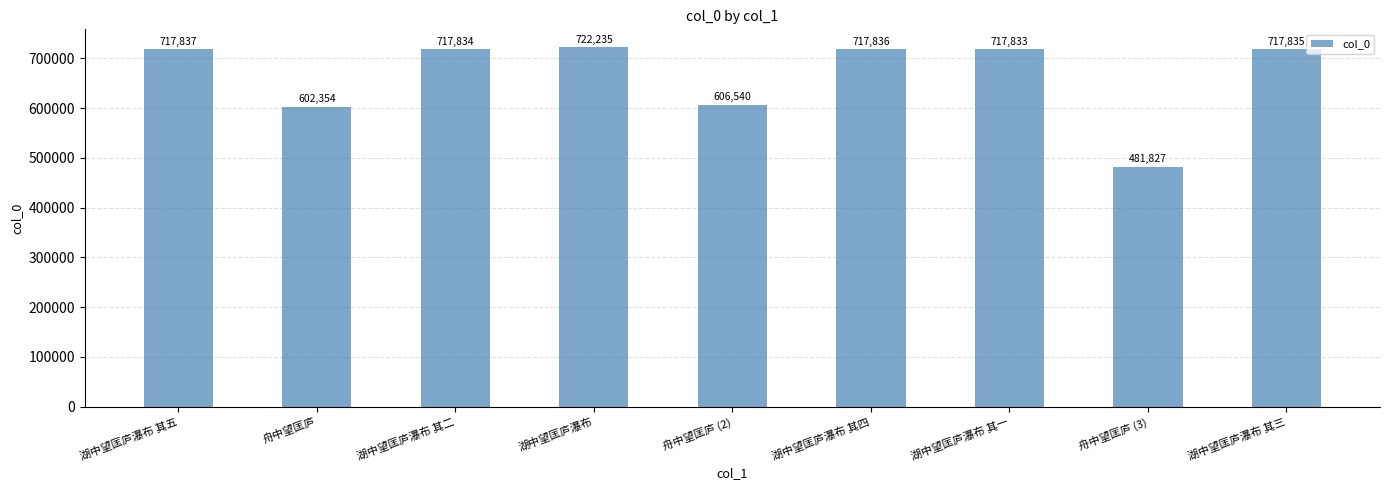

Reading left to right, transcribe all the data shown in this chart.

湖中望匡庐瀑布 其五=717837	舟中望匡庐=602354	湖中望匡庐瀑布 其二=717834	湖中望匡庐瀑布=722235	舟中望匡庐 (2)=606540	湖中望匡庐瀑布 其四=717836	湖中望匡庐瀑布 其一=717833	舟中望匡庐 (3)=481827	湖中望匡庐瀑布 其三=717835